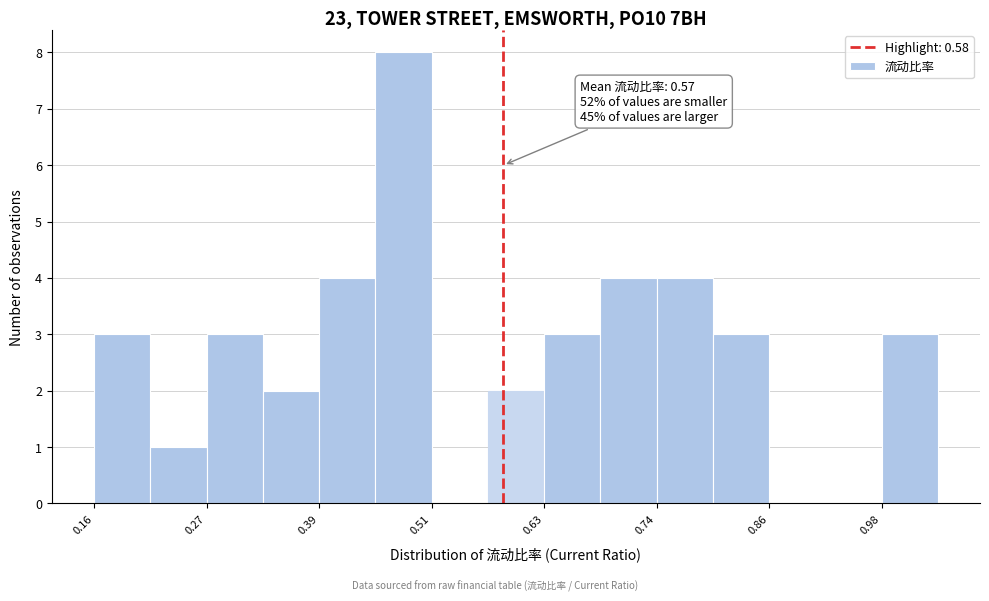

Read against the x-axis, roughly where is the centre of the tallest bar?

0.48